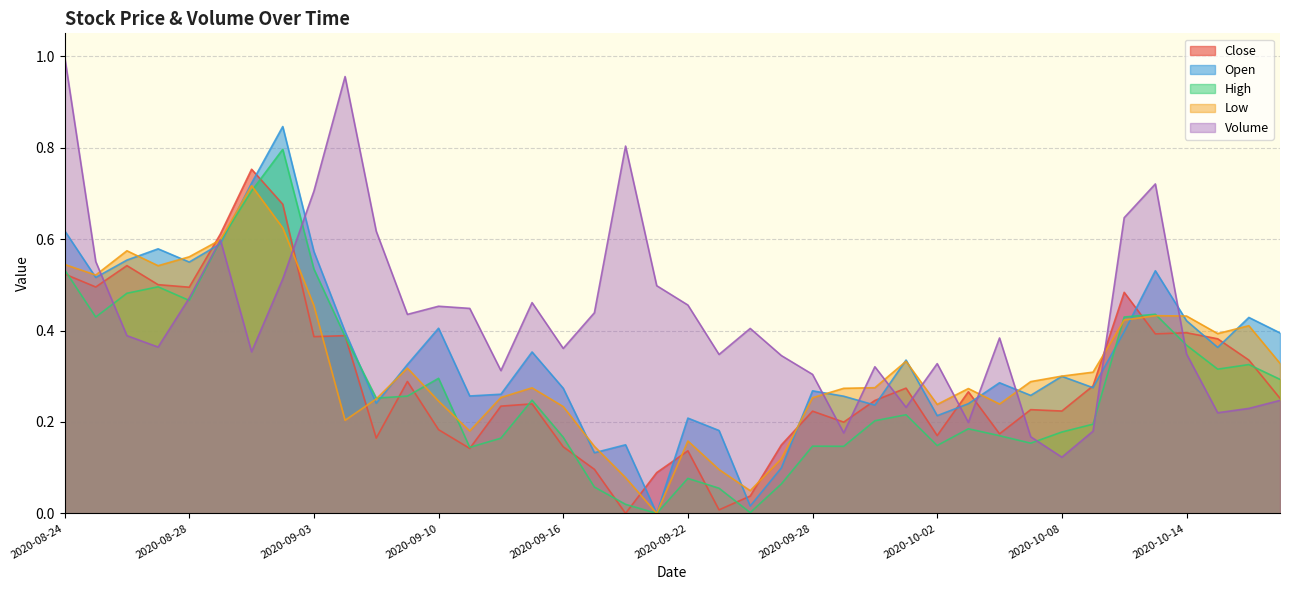

Which category has the lowest value in the Close series?

2020-09-18